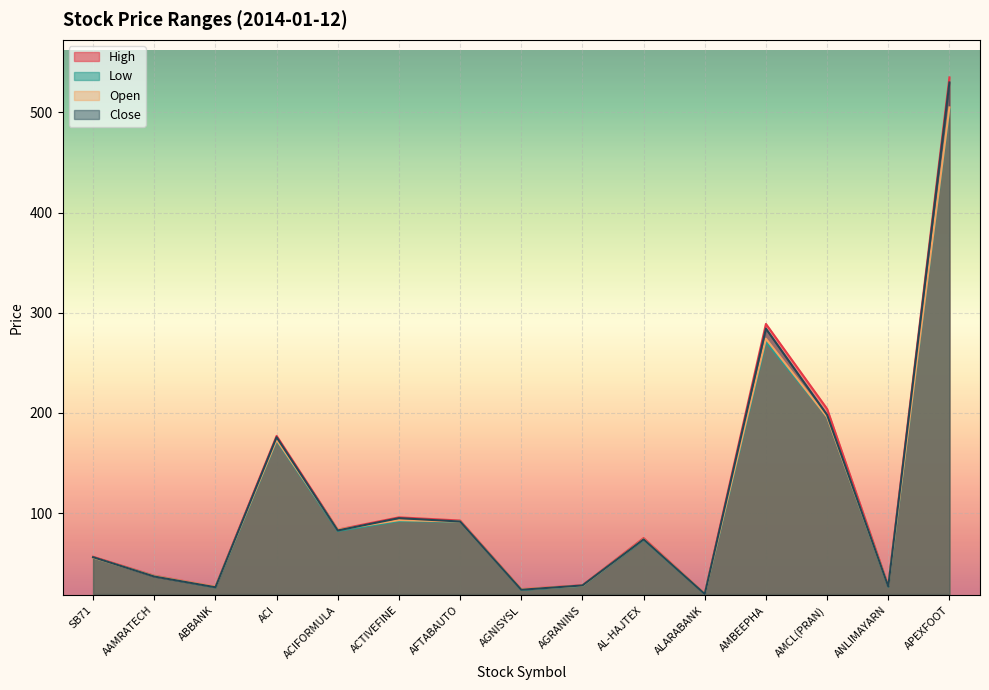

True or false: High and Open intersect in this chart.

False